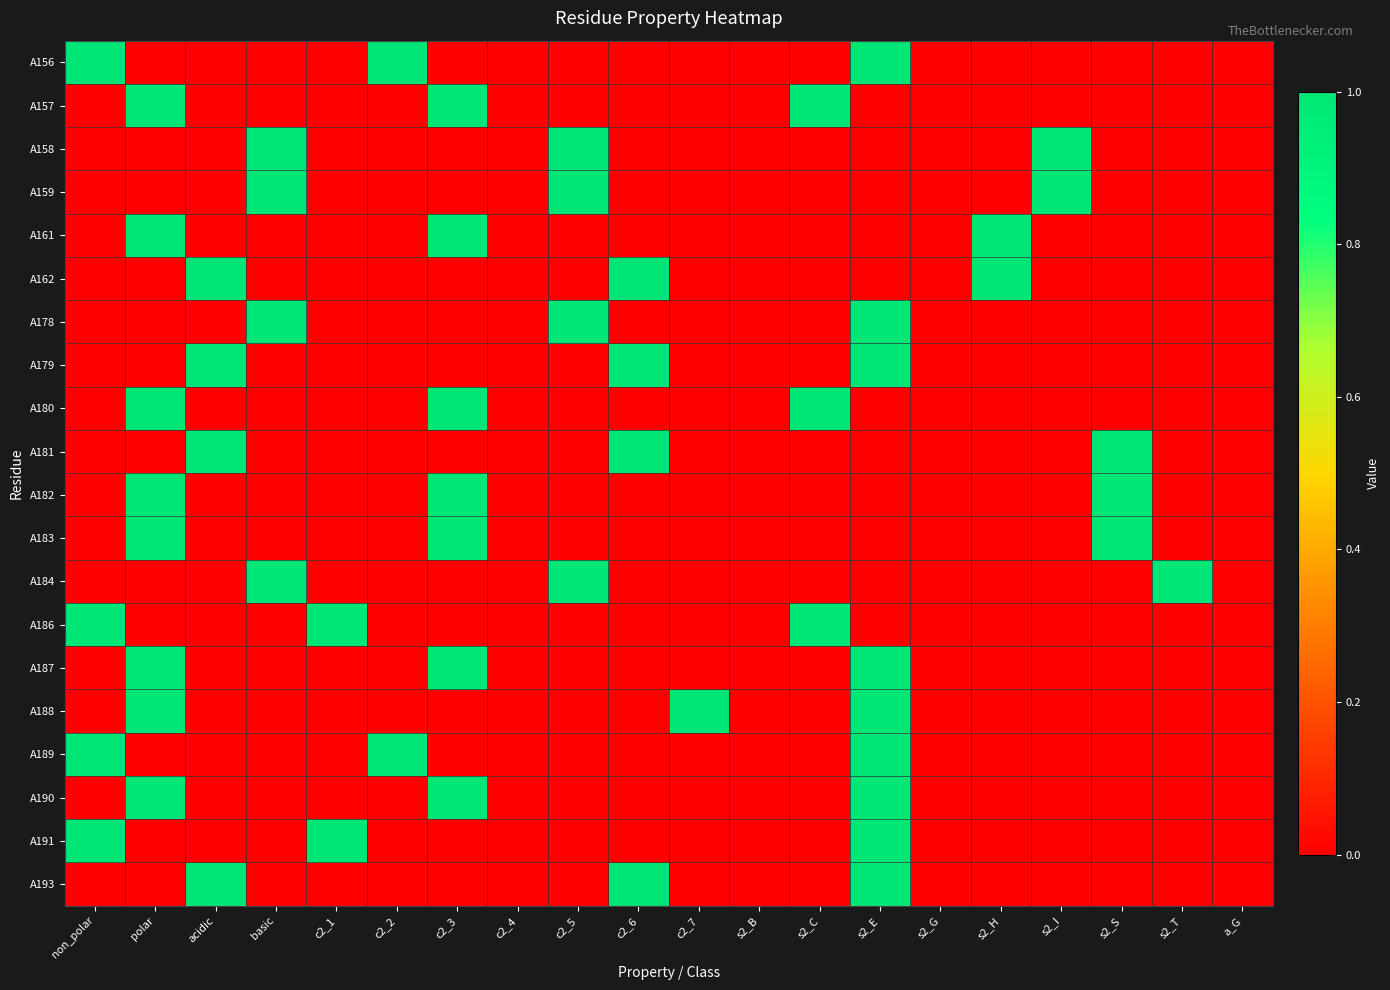

Which category has the lowest value across all series?

polar